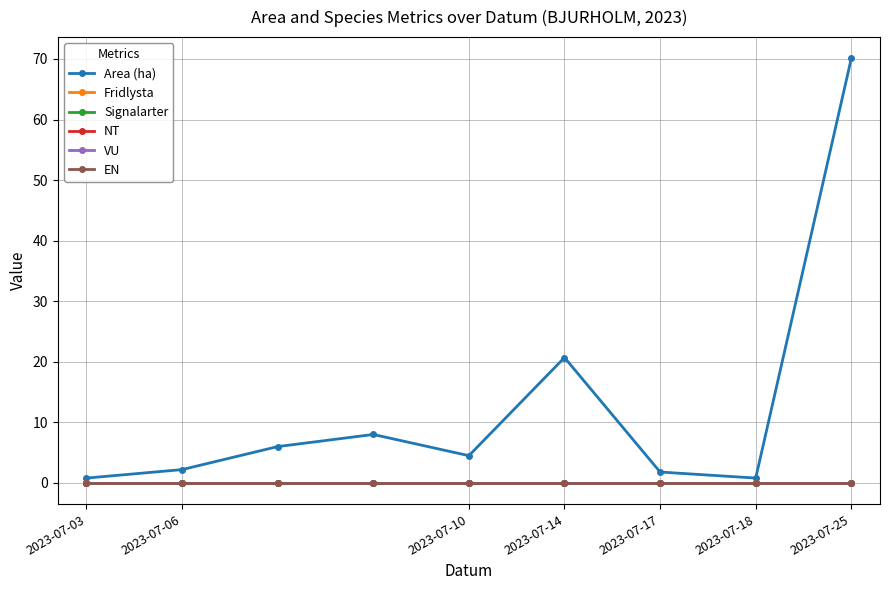

How many lines are shown in the chart?

6